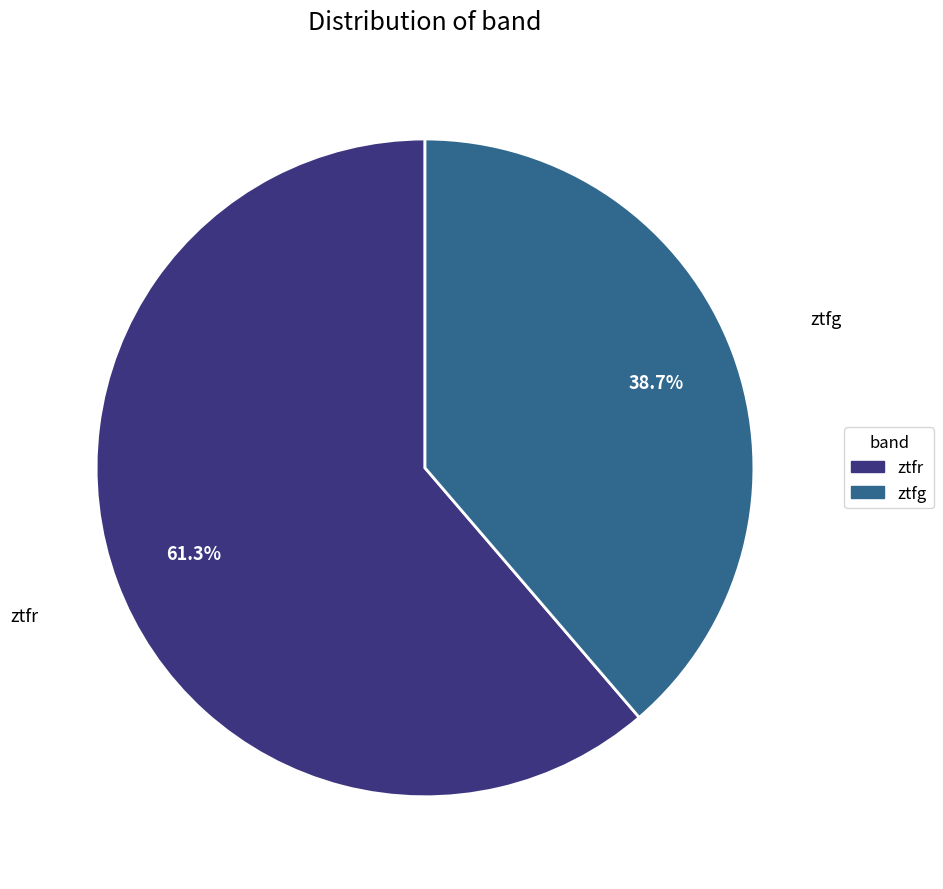

What is the ratio of the value at ztfg to the value at ztfr?

0.6